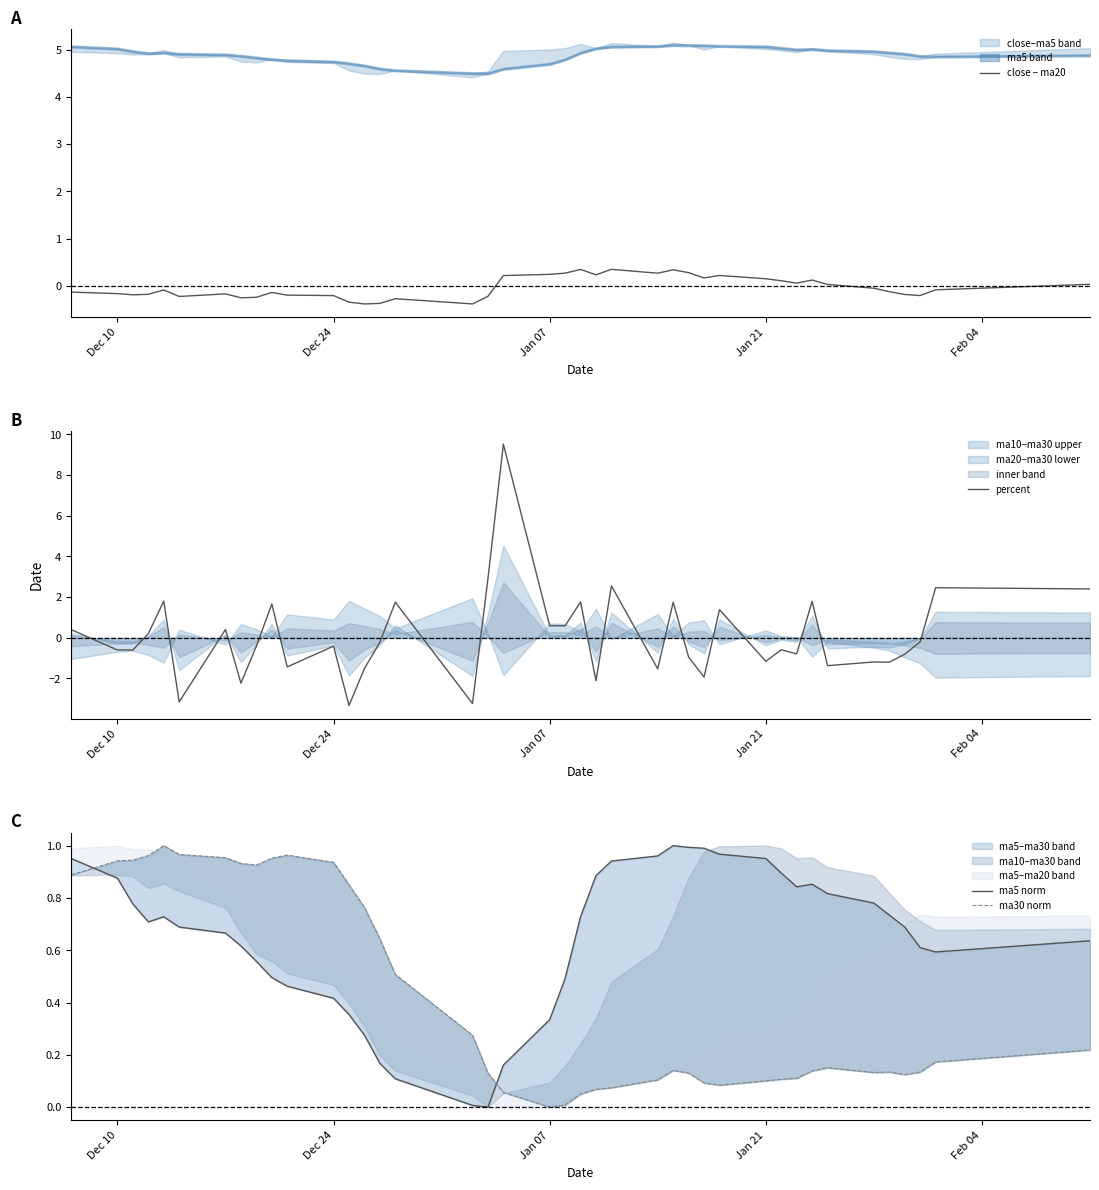

How many values in the ma30 norm series exceed 0?

39